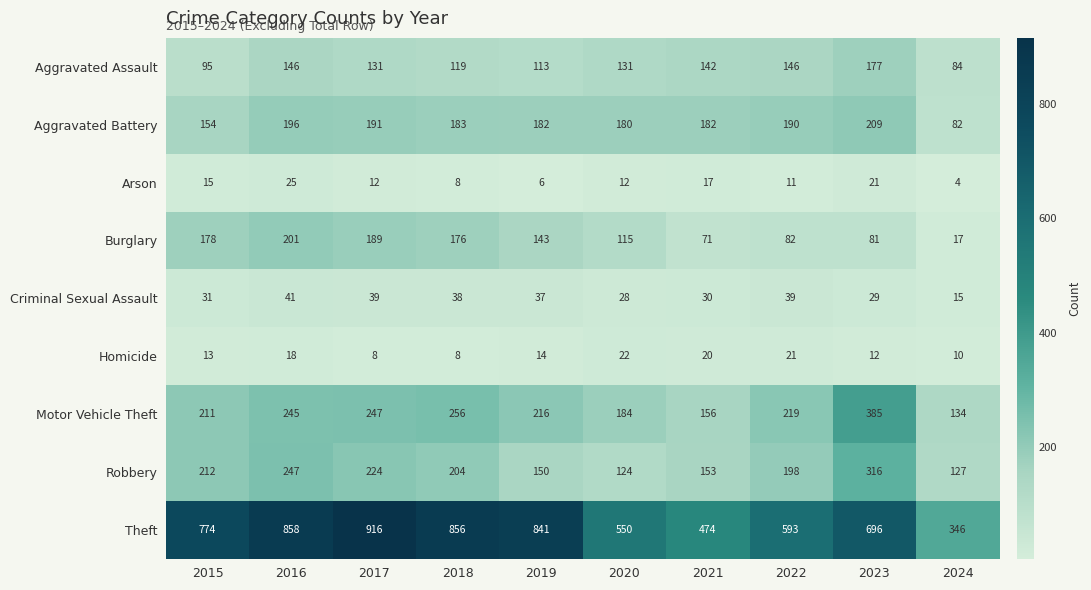

Rank the series by their maximum value, from highest to lowest.

Theft, Motor Vehicle Theft, Robbery, Aggravated Battery, Burglary, Aggravated Assault, Criminal Sexual Assault, Arson, Homicide